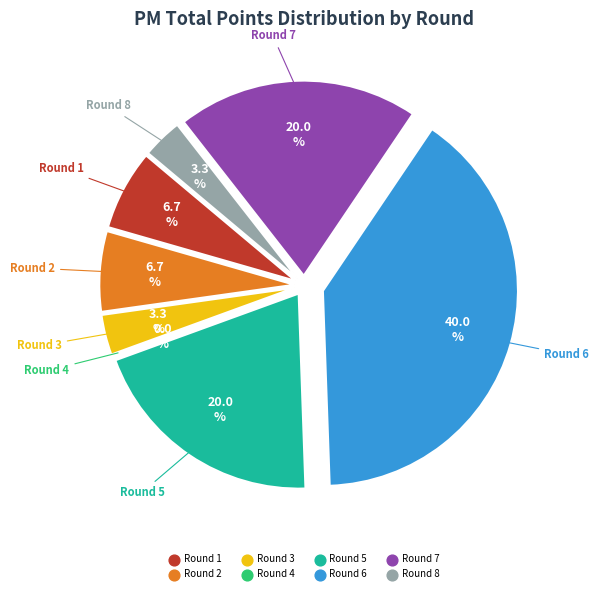

To the nearest percent, what is the combined percentage of Round 2 and Round 1?

13%